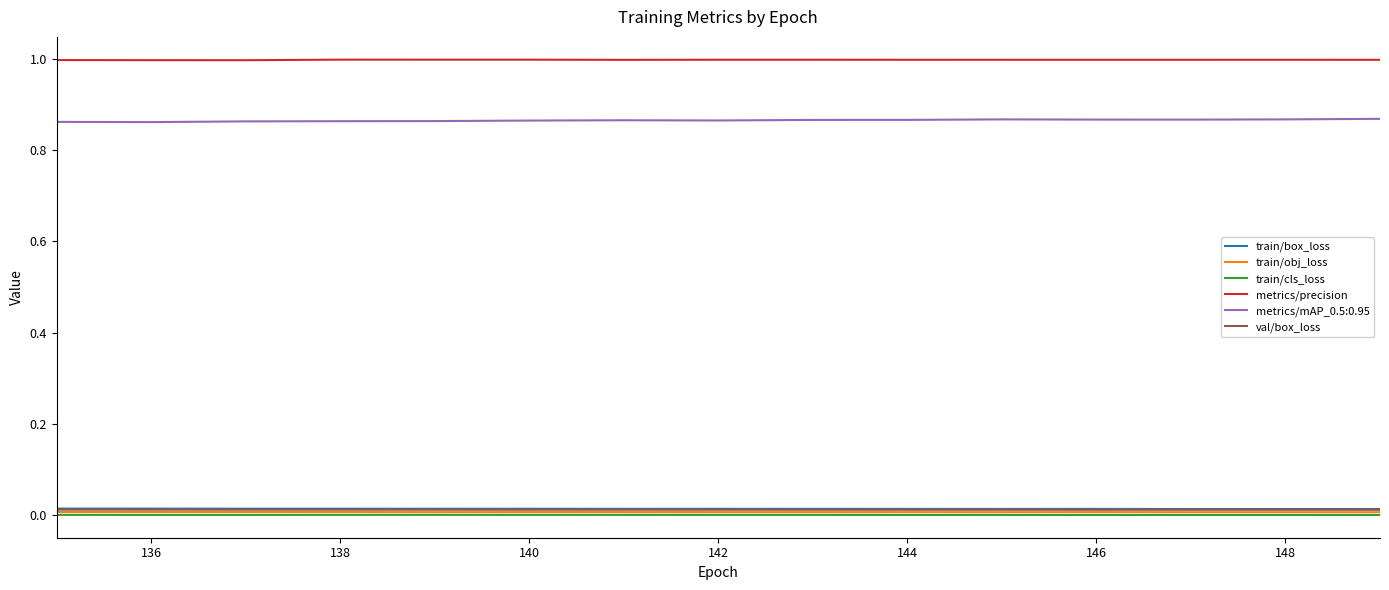

True or false: val/box_loss and metrics/precision cross at least once.

False